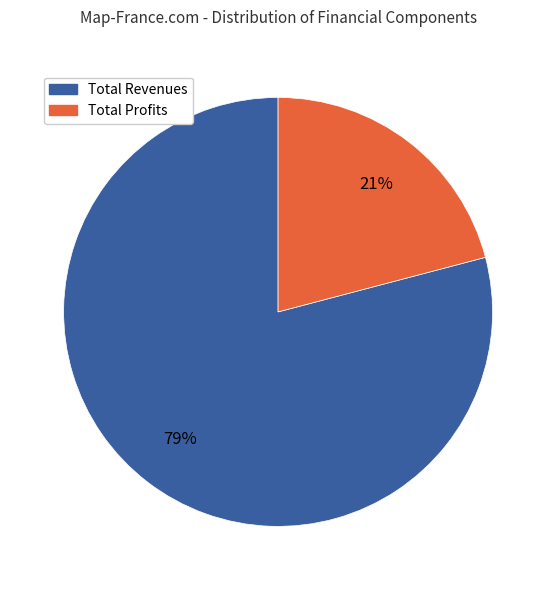

Combined, do Total Profits and Total Revenues account for over 50%?

Yes